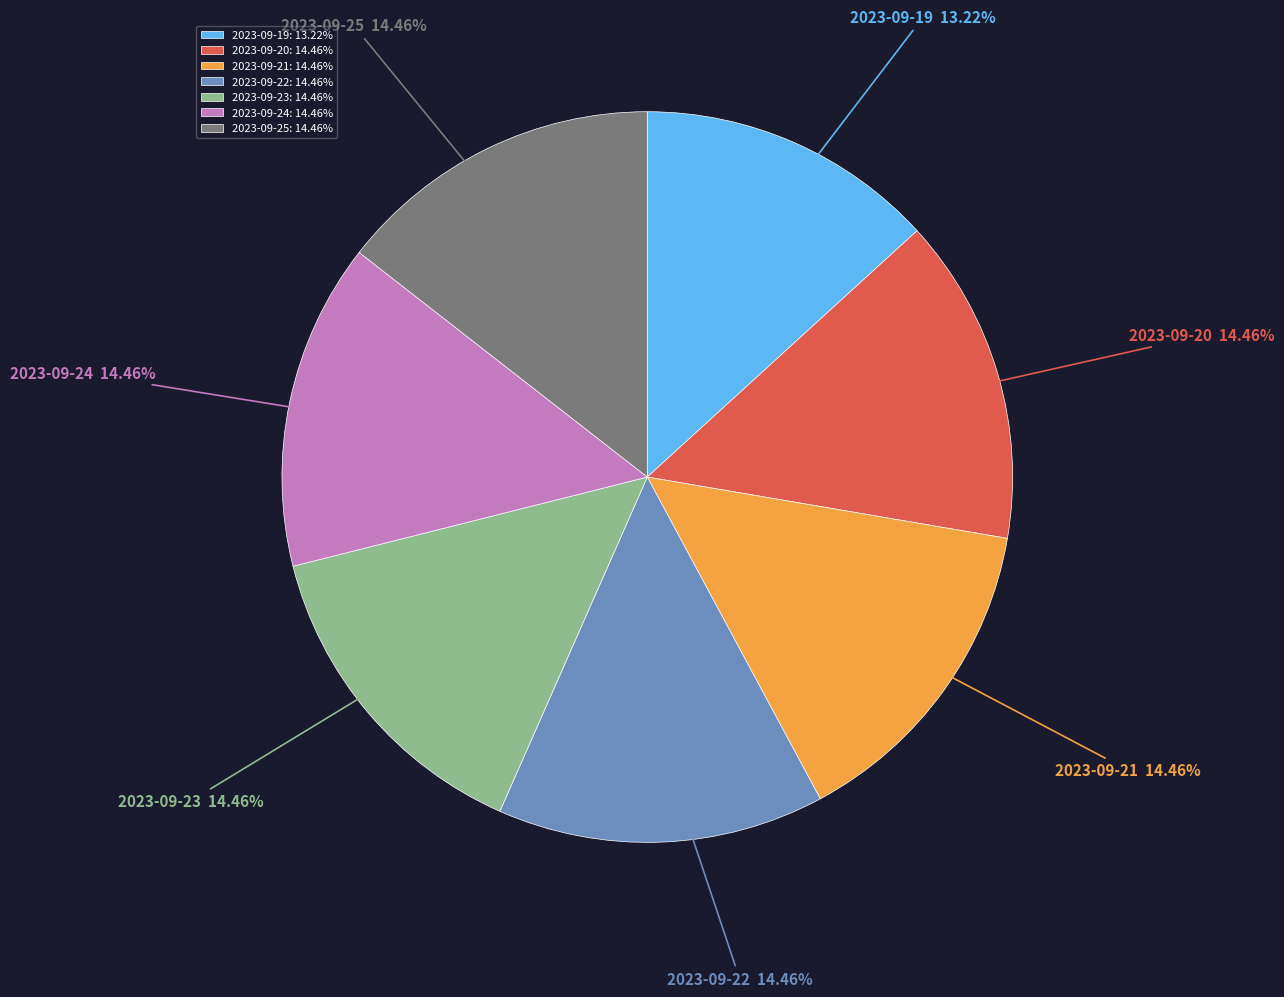

Does 2023-09-20: 14.46% represent more than half of the total?

No